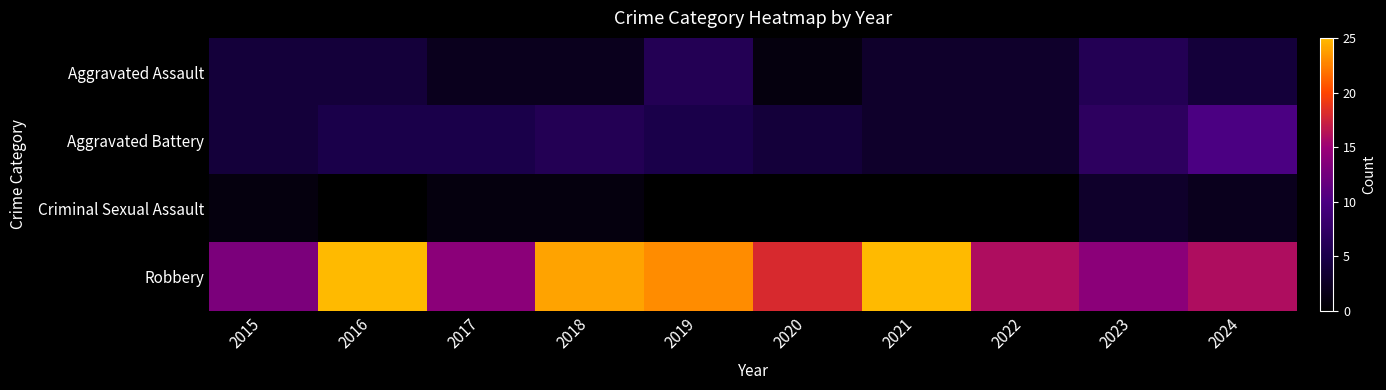

Which series has the largest total across all categories?

Robbery